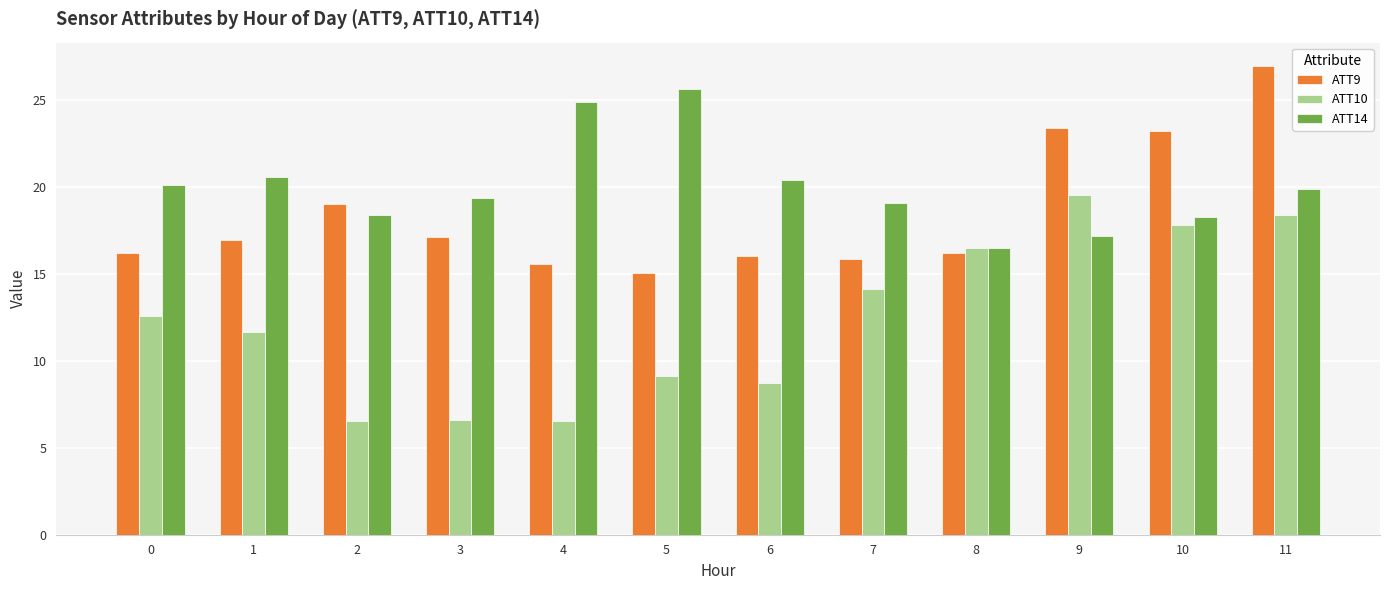

Rank the series at 4 from lowest to highest value.

ATT10, ATT9, ATT14